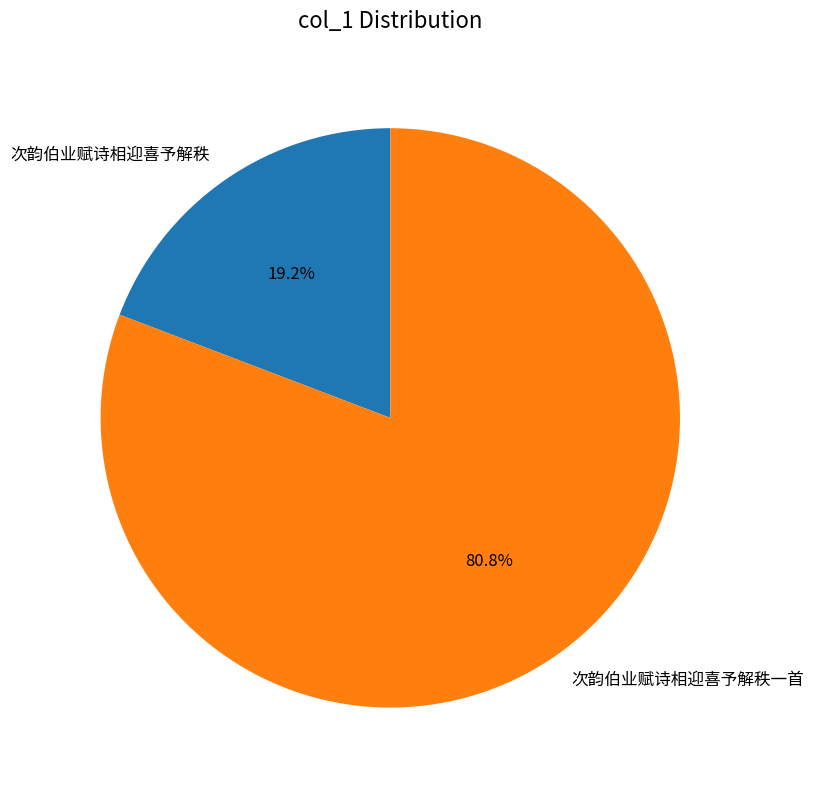

Does 次韵伯业赋诗相迎喜予解秩 account for over 50% of the chart?

No